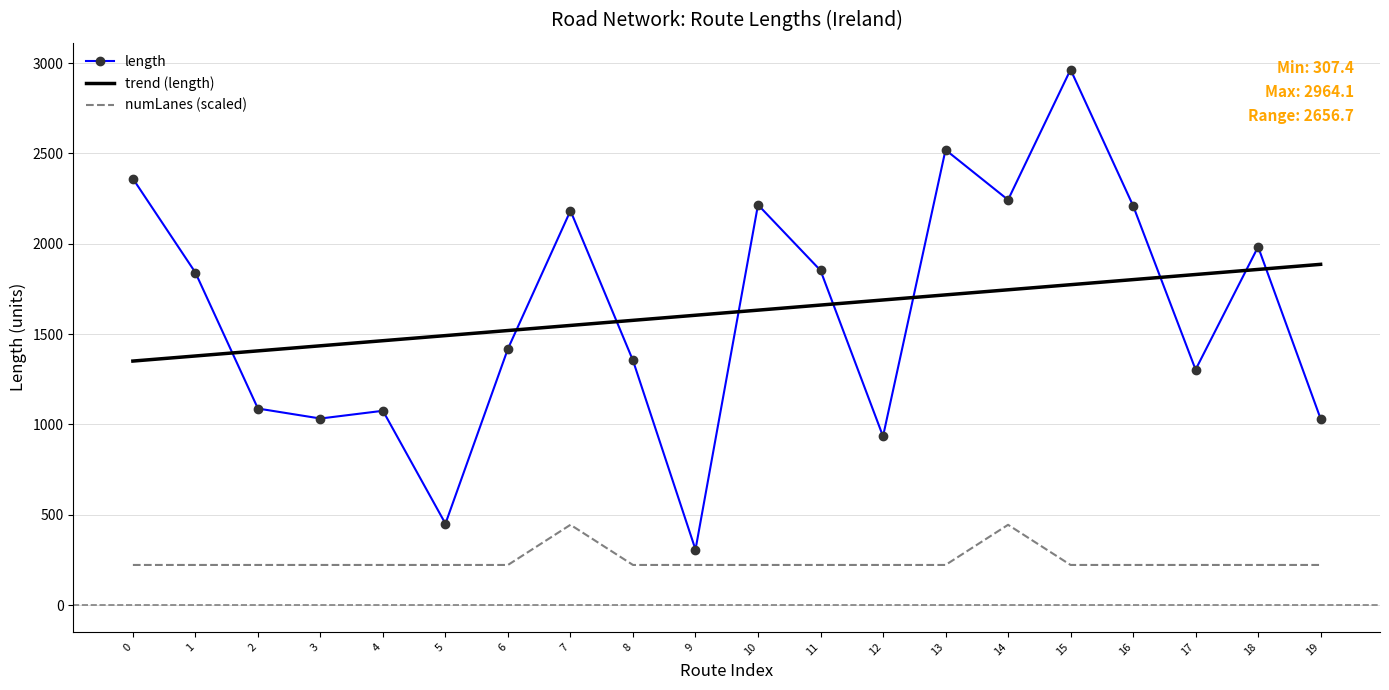

Is the value of trend (length) at 4 greater than the value of numLanes (scaled) at 6?

Yes